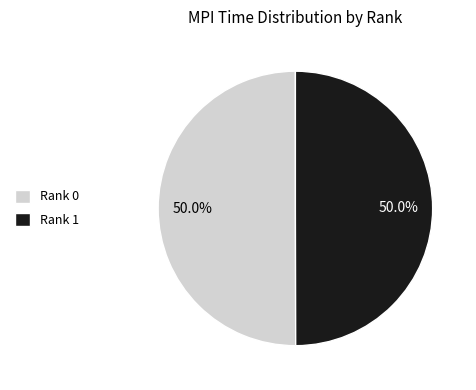

Is the sum of Rank 1 and Rank 0 greater than half?

Yes